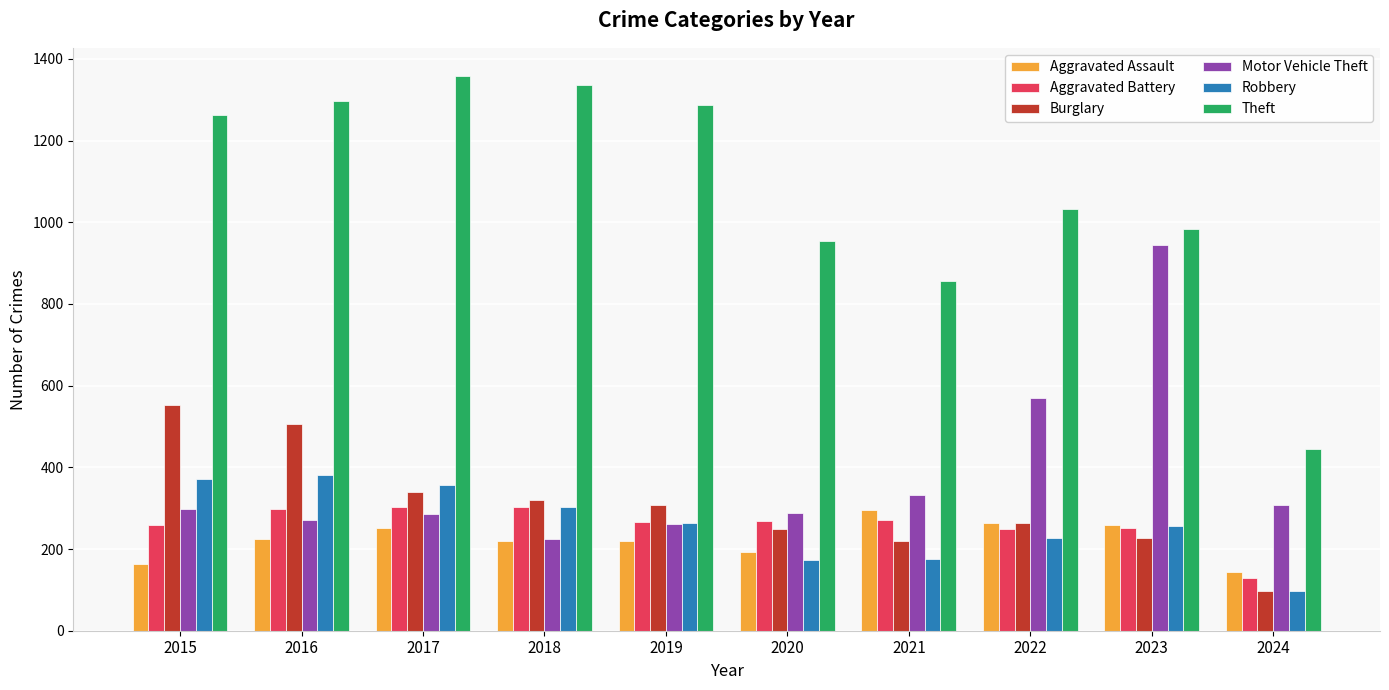

What is the spread (max minus min) of values at 2018?

1117